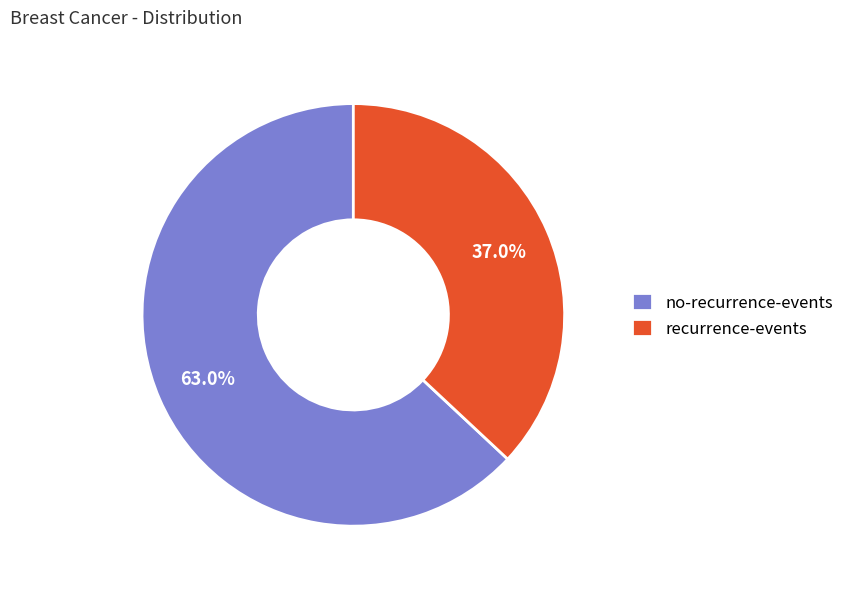

To the nearest percent, what is the average slice percentage?

50%